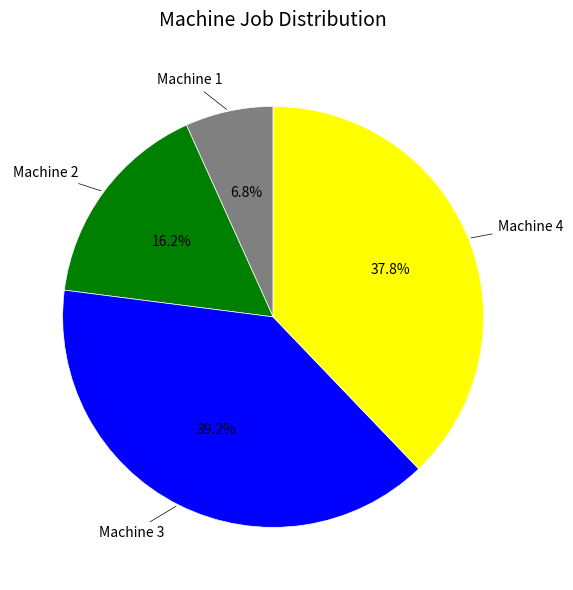

Rank the categories by value from lowest to highest.

Machine 1, Machine 2, Machine 4, Machine 3